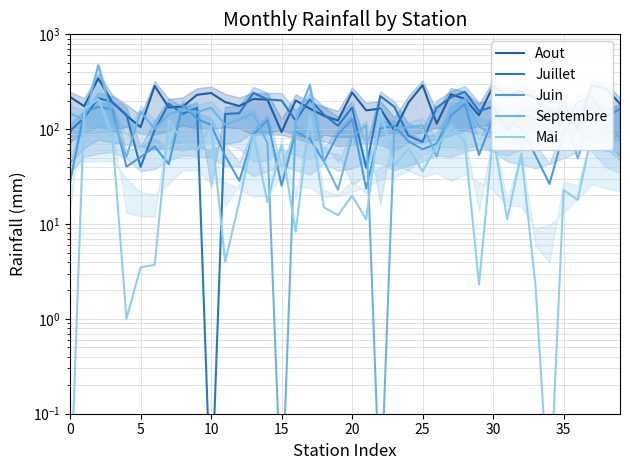

What is the average value of the Juillet series?

150.2